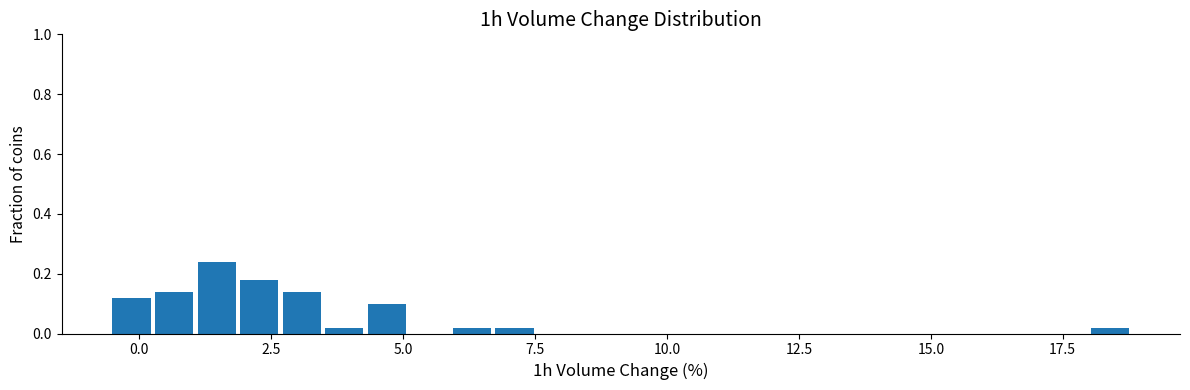

Around what value on the x-axis is the tallest bar? Give the approximate position of its centre, as read against the axis.

1.5